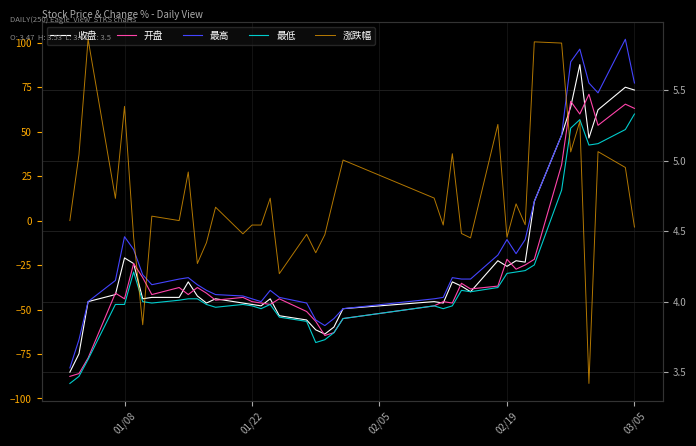

After their last crossing, which series has the higher values: 涨跌幅 or 最高?

最高